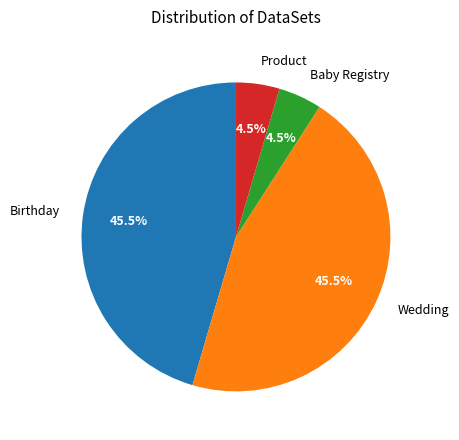

Approximately how many times larger is the value at Wedding compared to Birthday?

1.0